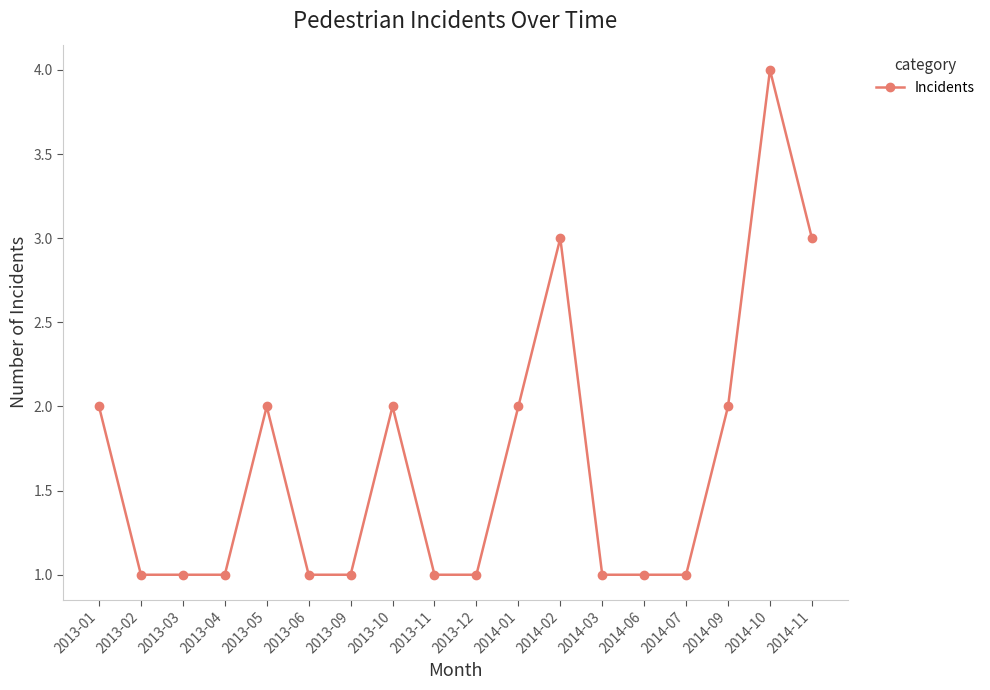

What is the greatest value displayed?

4